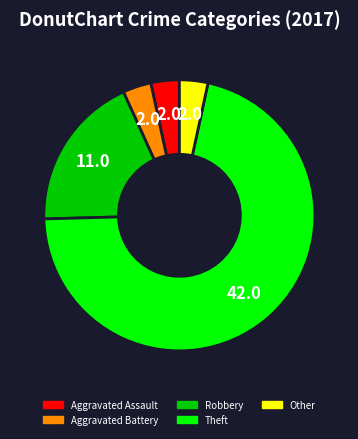

Does any single category account for the majority?

Yes